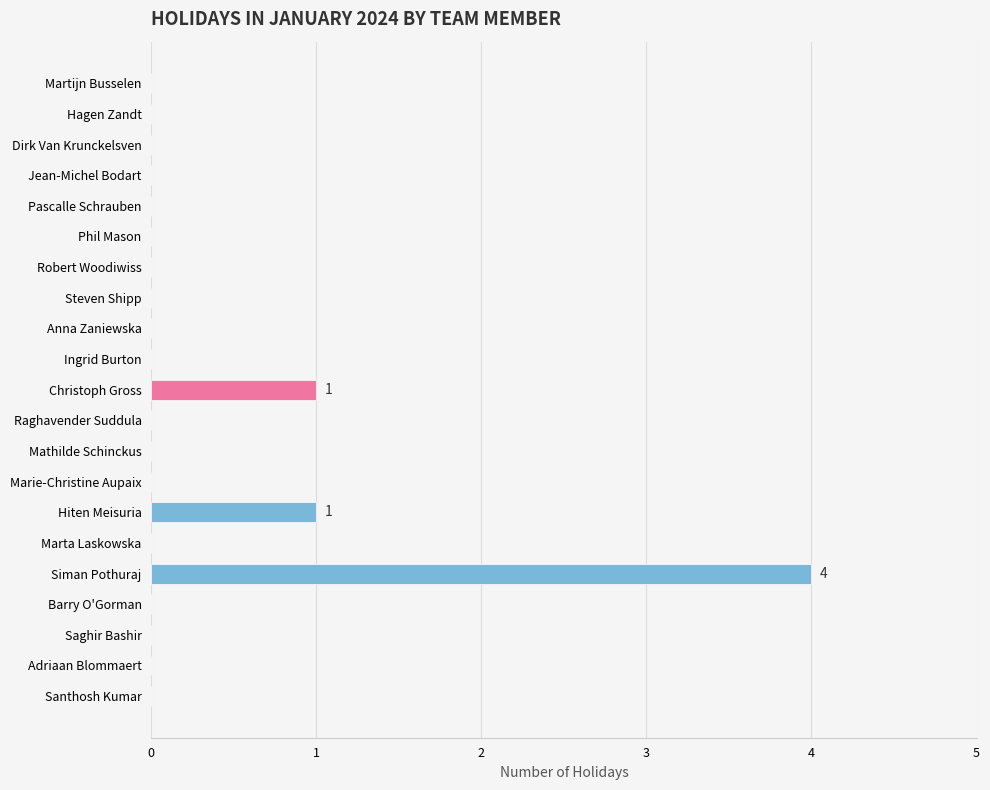

The chart shows a value of -3 at Phil Mason. True or false?

False